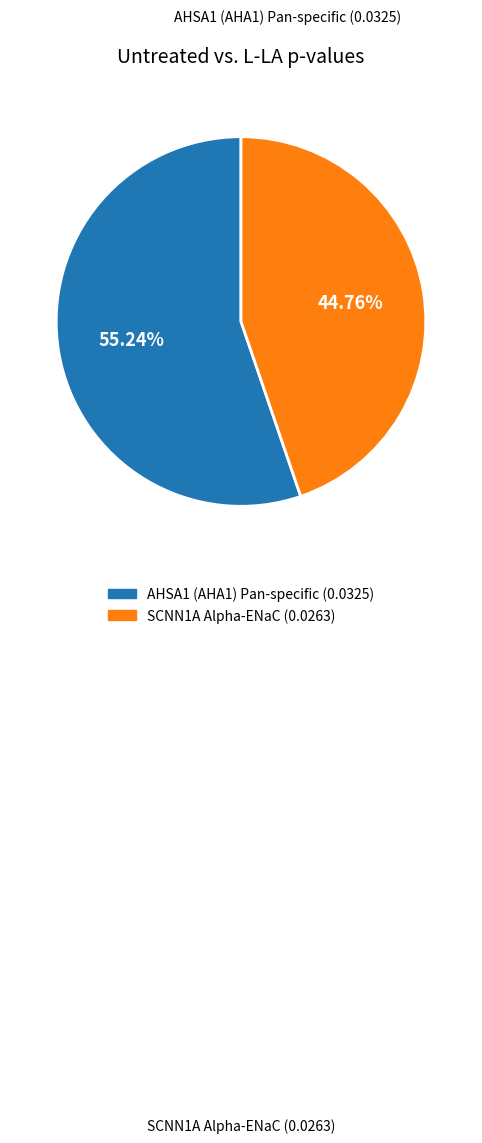

Is there any slice that represents more than half of the pie?

Yes